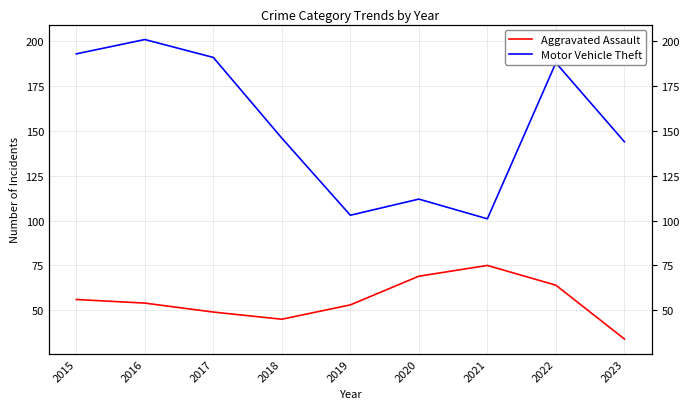

Which category has the lowest value in the Motor Vehicle Theft series?

2021